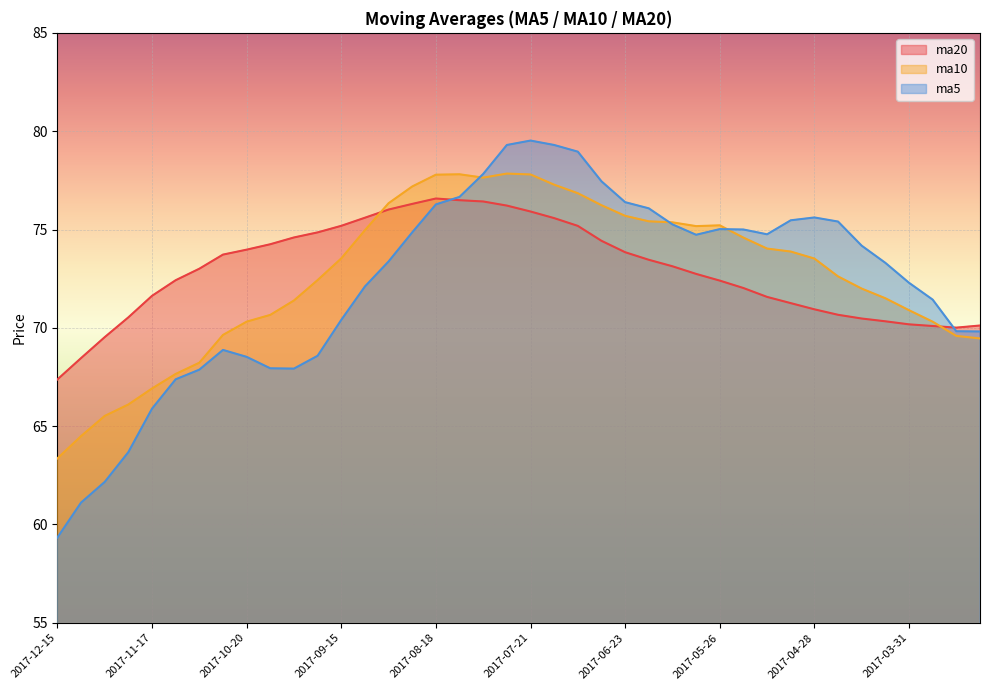

Reading left to right, list all the values displayed in this chart.

ma20: 2017-12-15=67.4	2017-12-08=68.5	2017-12-01=69.5	2017-11-24=70.5	2017-11-17=71.6	2017-11-10=72.4	2017-11-03=73.0	2017-10-27=73.7	2017-10-20=74.0	2017-10-13=74.3	2017-09-29=74.6	2017-09-22=74.9	2017-09-15=75.2	2017-09-08=75.6	2017-09-01=76.0	2017-08-25=76.3	2017-08-18=76.6	2017-08-11=76.5	2017-08-04=76.4	2017-07-28=76.2	2017-07-21=75.9	2017-07-14=75.6	2017-07-07=75.2	2017-06-30=74.4	2017-06-23=73.8	2017-06-16=73.5	2017-06-09=73.1	2017-06-02=72.7	2017-05-26=72.4	2017-05-19=72.0	2017-05-12=71.6	2017-05-05=71.3	2017-04-28=70.9	2017-04-21=70.7	2017-04-14=70.5	2017-04-07=70.3	2017-03-31=70.2	2017-03-24=70.1	2017-03-17=70.0	2017-03-10=70.1
ma10: 2017-12-15=63.4	2017-12-08=64.5	2017-12-01=65.5	2017-11-24=66.1	2017-11-17=66.9	2017-11-10=67.7	2017-11-03=68.2	2017-10-27=69.6	2017-10-20=70.3	2017-10-13=70.7	2017-09-29=71.4	2017-09-22=72.4	2017-09-15=73.5	2017-09-08=75.0	2017-09-01=76.3	2017-08-25=77.2	2017-08-18=77.8	2017-08-11=77.8	2017-08-04=77.6	2017-07-28=77.8	2017-07-21=77.8	2017-07-14=77.3	2017-07-07=76.8	2017-06-30=76.2	2017-06-23=75.7	2017-06-16=75.4	2017-06-09=75.4	2017-06-02=75.2	2017-05-26=75.2	2017-05-19=74.6	2017-05-12=74.0	2017-05-05=73.9	2017-04-28=73.5	2017-04-21=72.6	2017-04-14=72.0	2017-04-07=71.5	2017-03-31=70.9	2017-03-24=70.3	2017-03-17=69.6	2017-03-10=69.5
ma5: 2017-12-15=59.3	2017-12-08=61.1	2017-12-01=62.2	2017-11-24=63.7	2017-11-17=65.9	2017-11-10=67.4	2017-11-03=67.9	2017-10-27=68.9	2017-10-20=68.5	2017-10-13=67.9	2017-09-29=67.9	2017-09-22=68.6	2017-09-15=70.4	2017-09-08=72.1	2017-09-01=73.4	2017-08-25=74.9	2017-08-18=76.3	2017-08-11=76.7	2017-08-04=77.8	2017-07-28=79.3	2017-07-21=79.5	2017-07-14=79.3	2017-07-07=79.0	2017-06-30=77.5	2017-06-23=76.4	2017-06-16=76.1	2017-06-09=75.3	2017-06-02=74.7	2017-05-26=75.0	2017-05-19=75.0	2017-05-12=74.8	2017-05-05=75.5	2017-04-28=75.6	2017-04-21=75.4	2017-04-14=74.2	2017-04-07=73.3	2017-03-31=72.3	2017-03-24=71.4	2017-03-17=69.8	2017-03-10=69.8